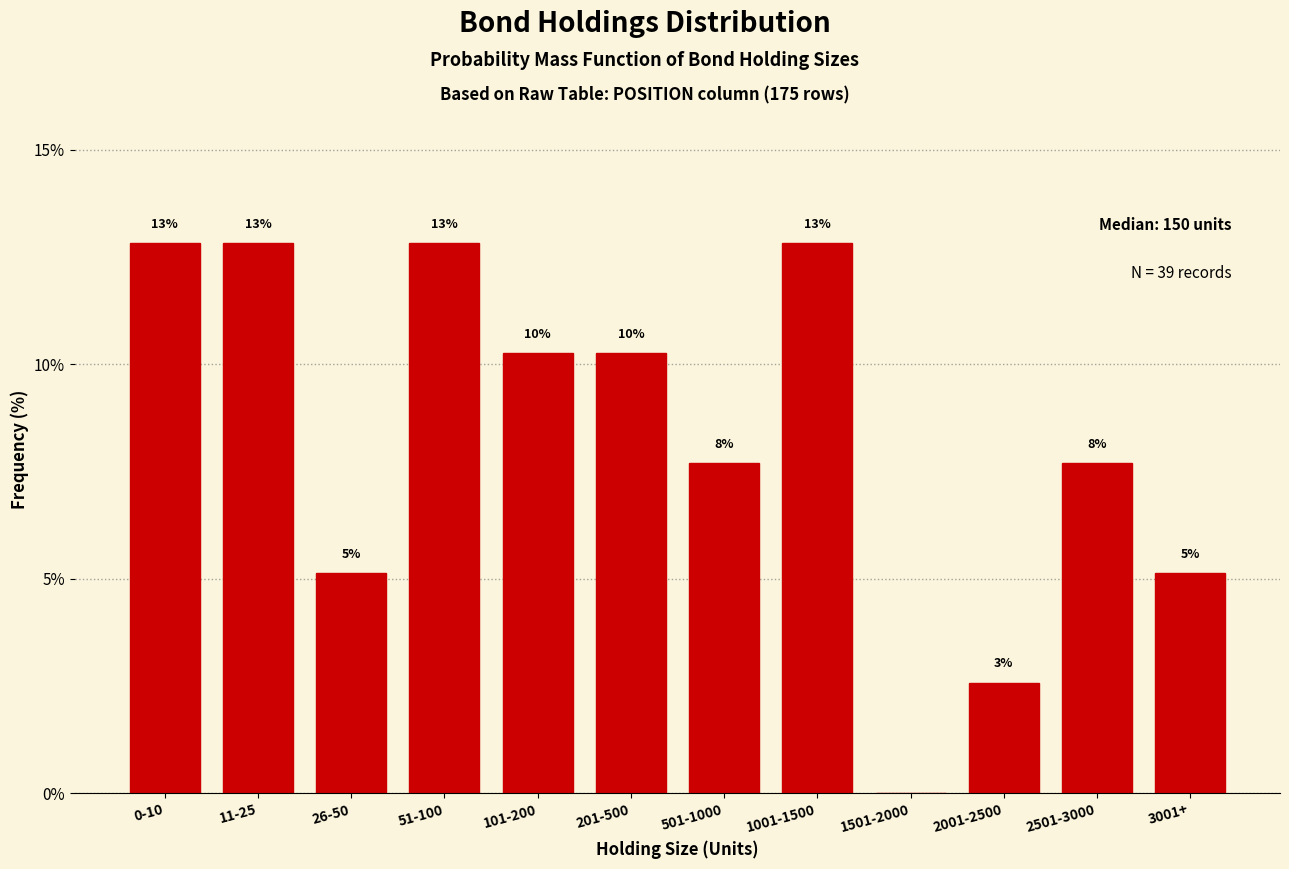

Are the bars horizontal?

No